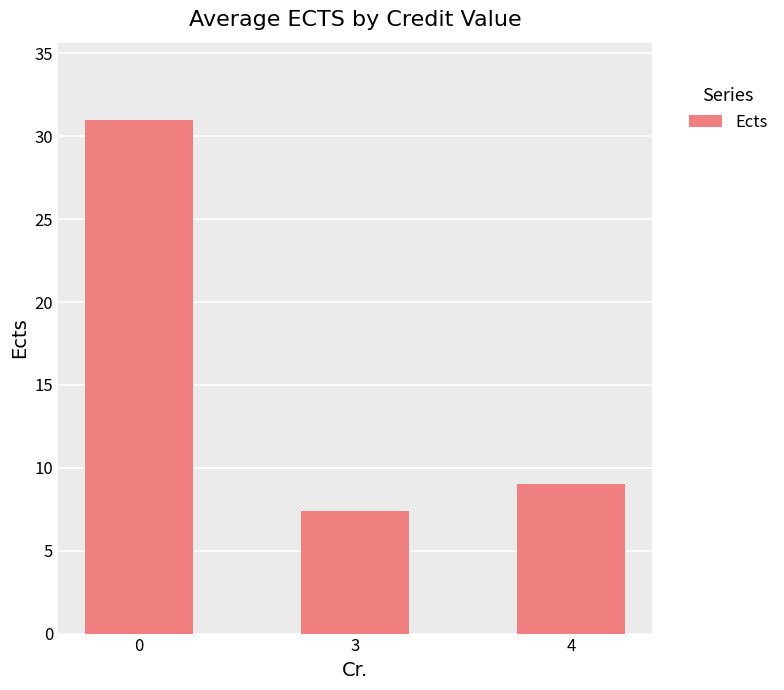

Rank the categories by value from highest to lowest.

0, 4, 3